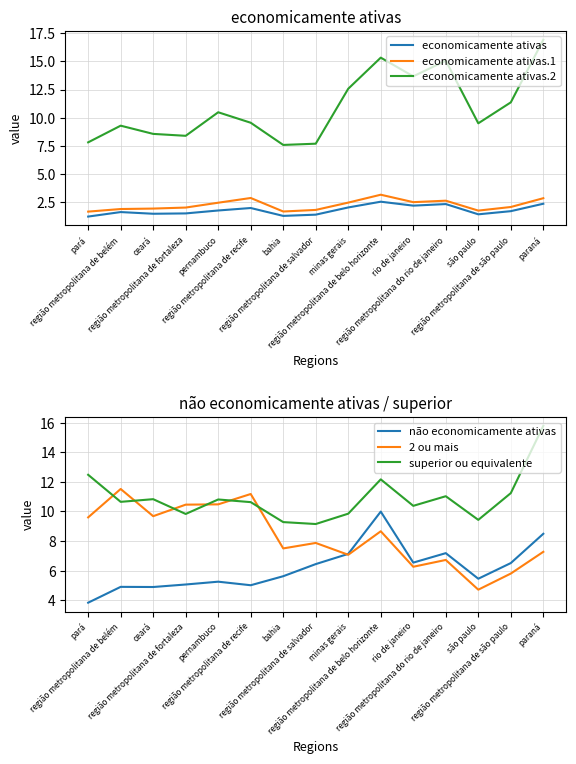

At which label does economicamente ativas.1 reach its peak?

região metropolitana de belo horizonte